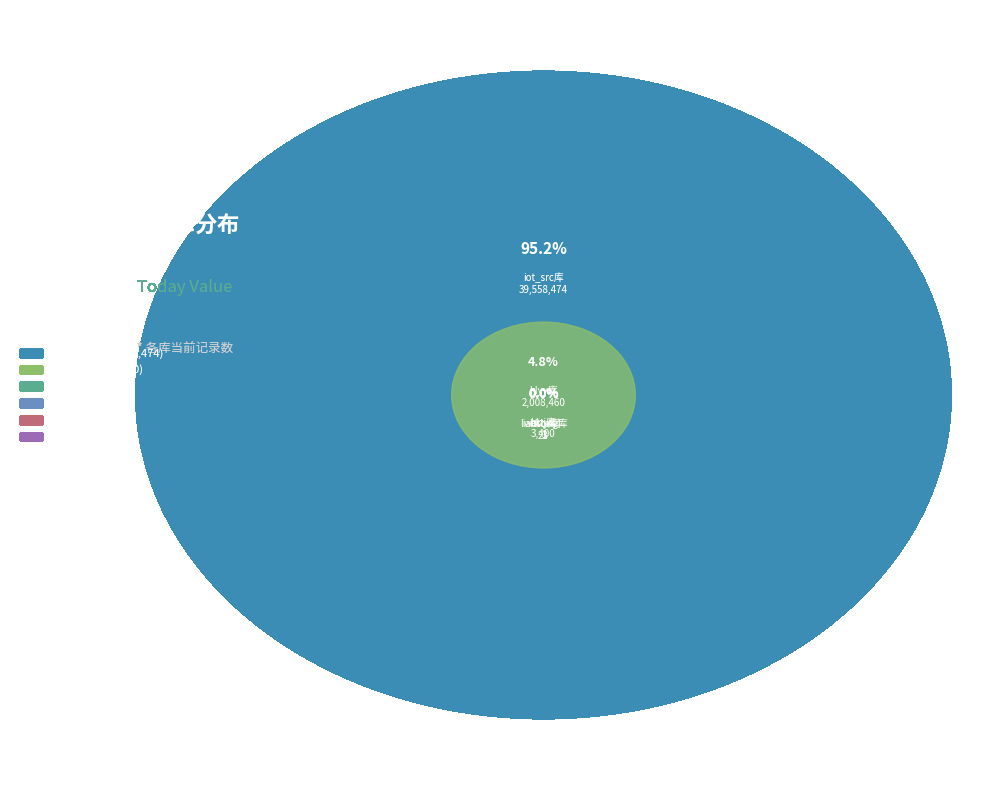

Which category accounts for the majority?

iot_src库